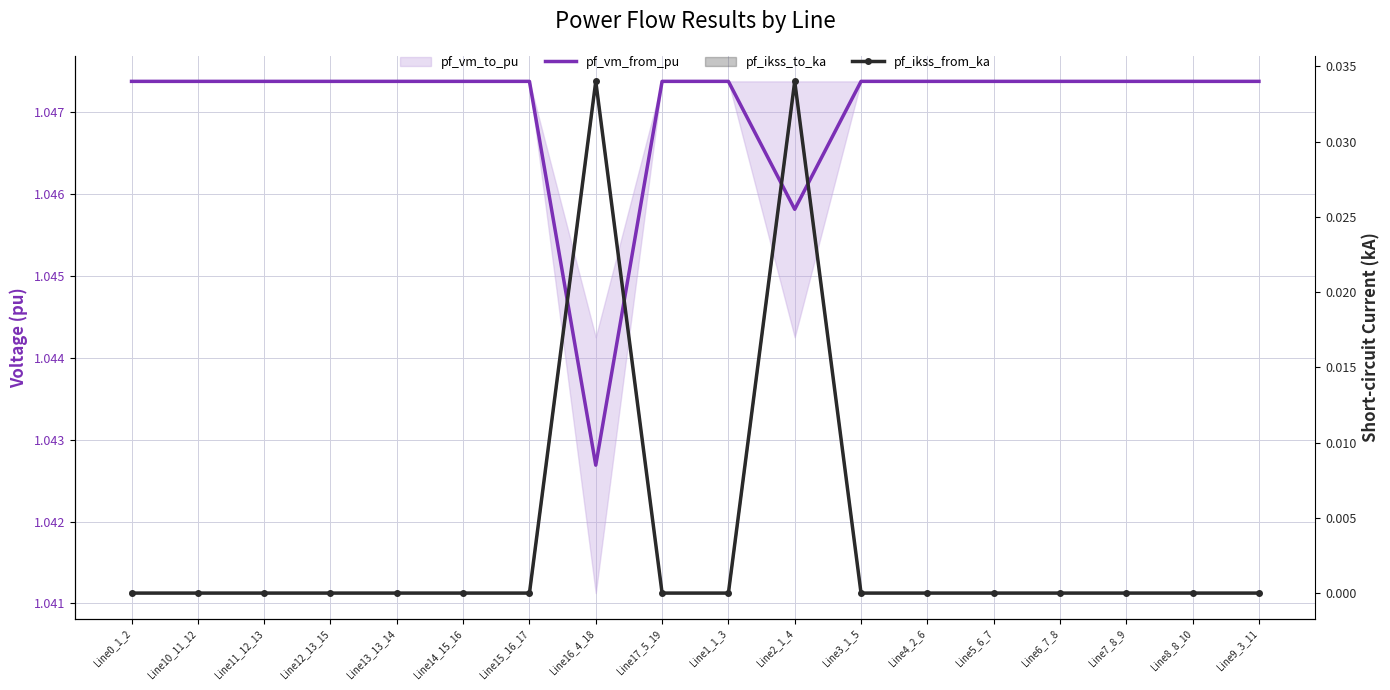

What is the label of the 11th point from the right?

Line16_4_18